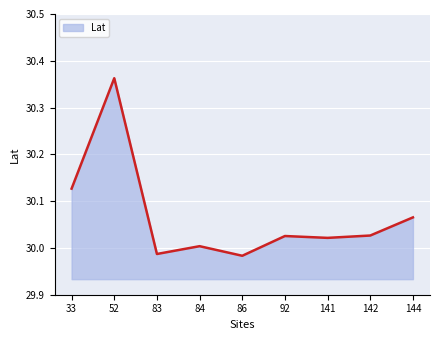

The chart shows a value of 30.0 at 83. True or false?

True